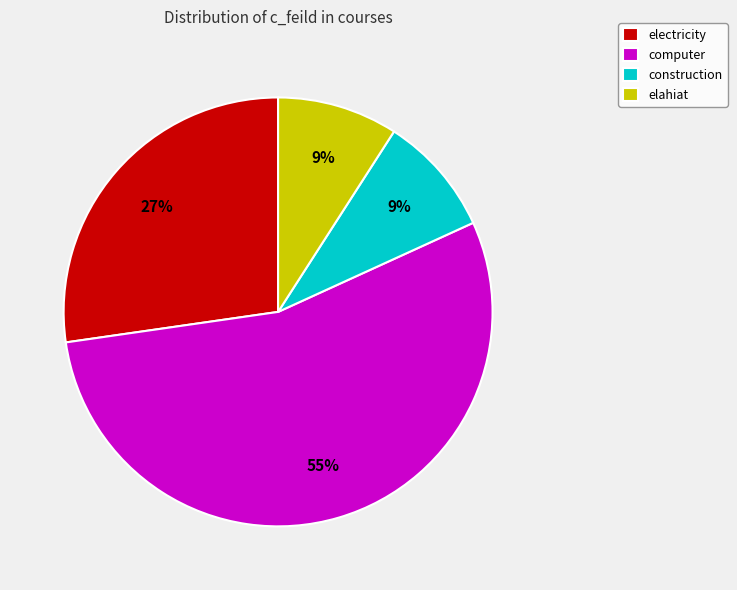

What is the ratio of the value at construction to the value at computer?

0.2